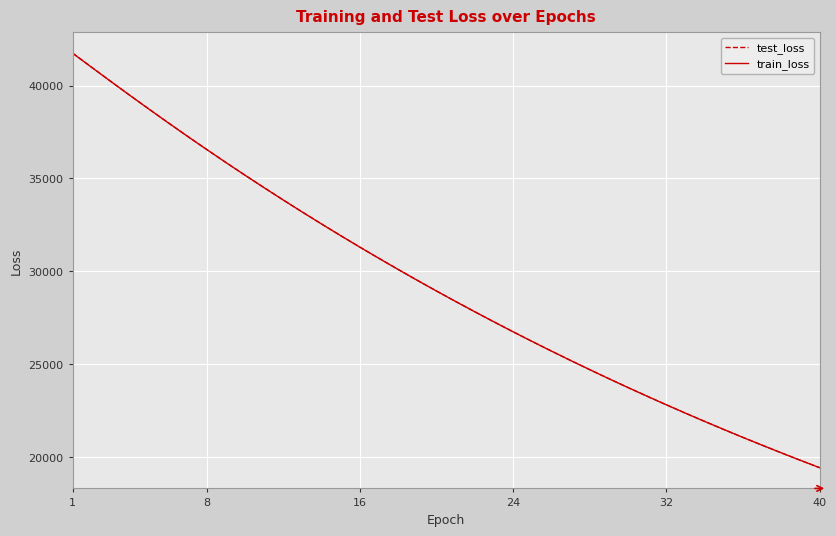

Which series has the largest range (max minus min)?

test_loss